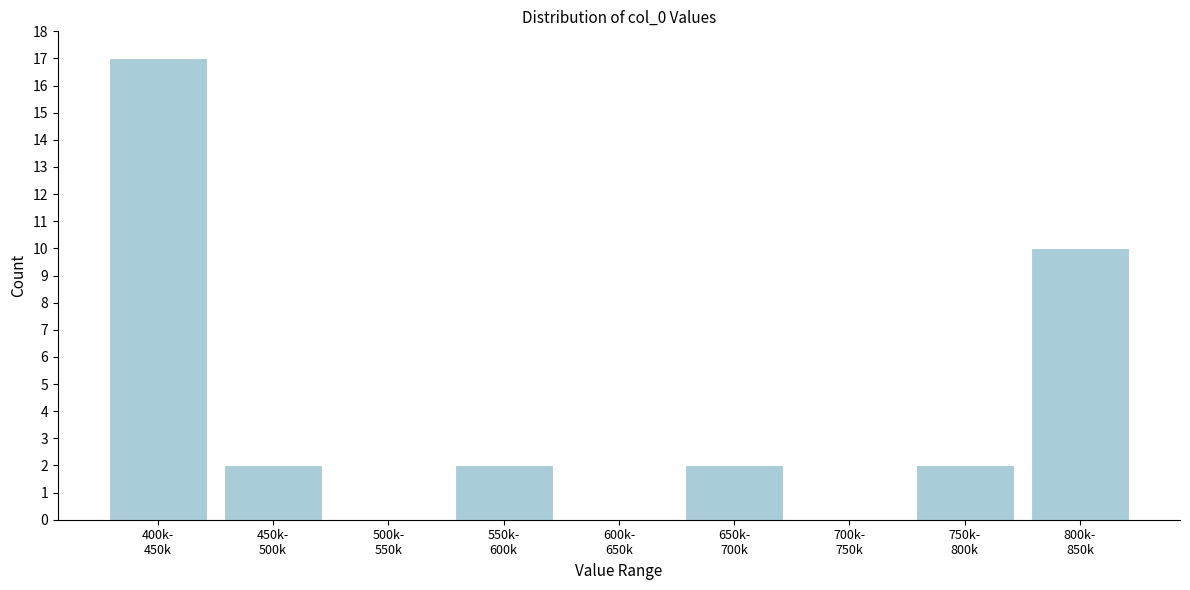

What is the greatest value displayed?

17